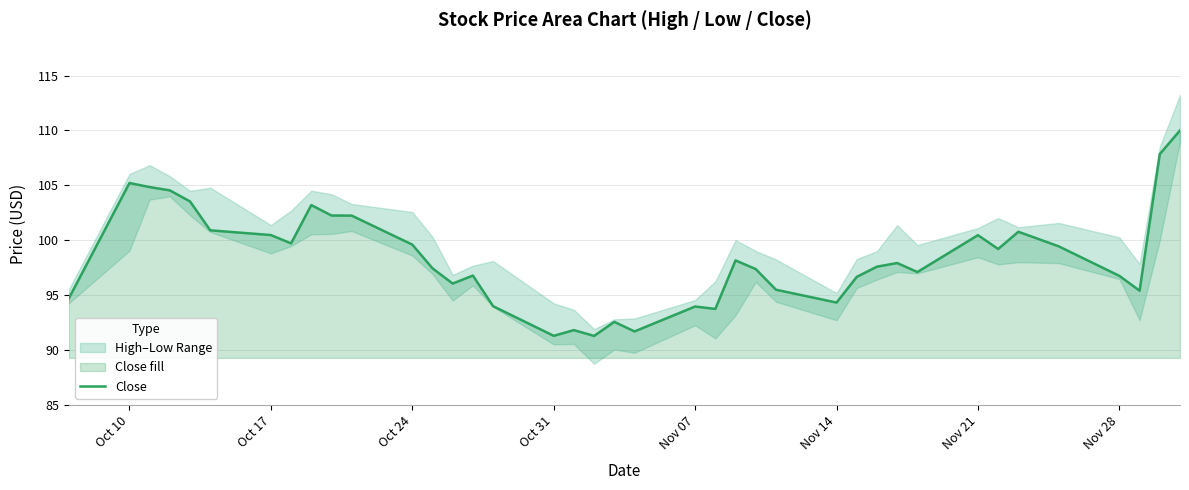

What is the difference between the second highest and second lowest values?

16.6